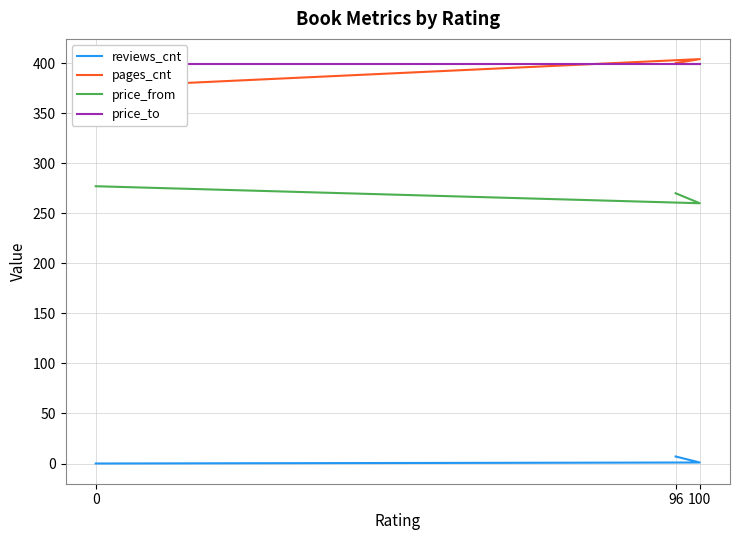

What is the sum of the reviews_cnt values at 100 and 96?

8